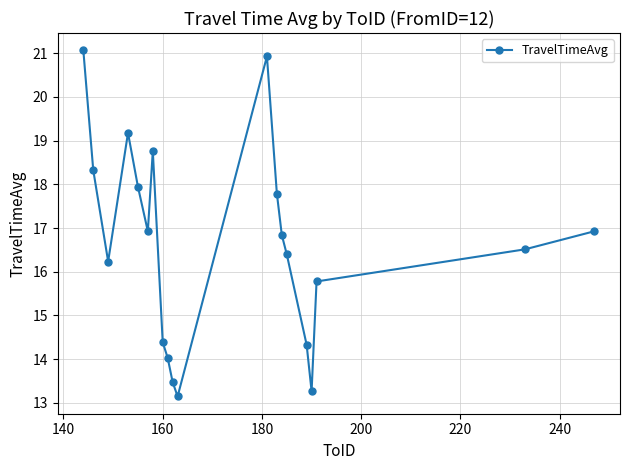

What is the difference between the maximum and minimum values?

7.9